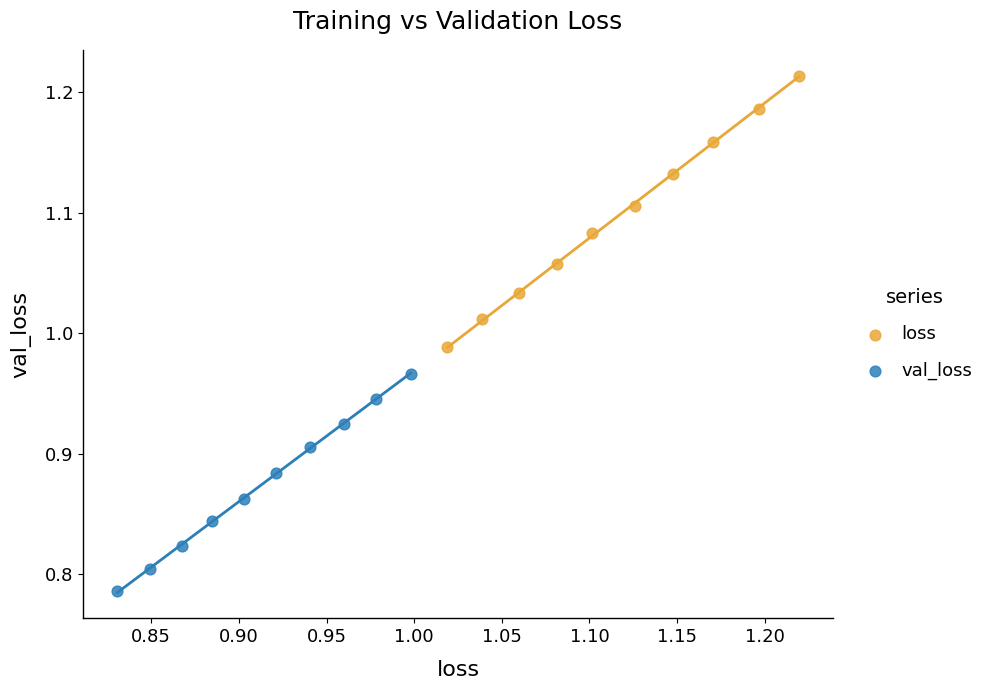

Which series contains the lowest Y value?

val_loss